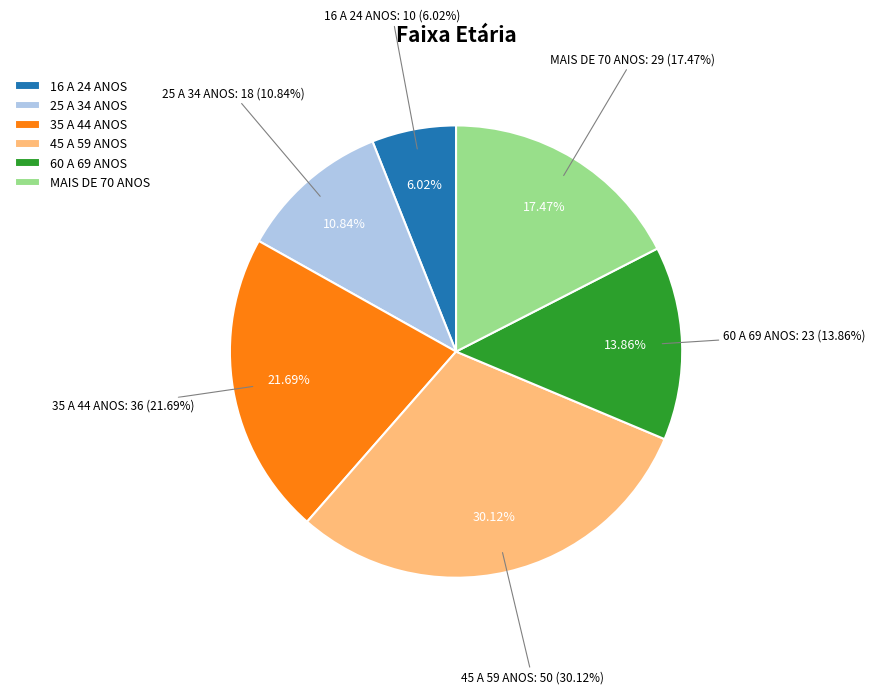

True or false: 25 A 34 ANOS accounts for 17% of the total.

False